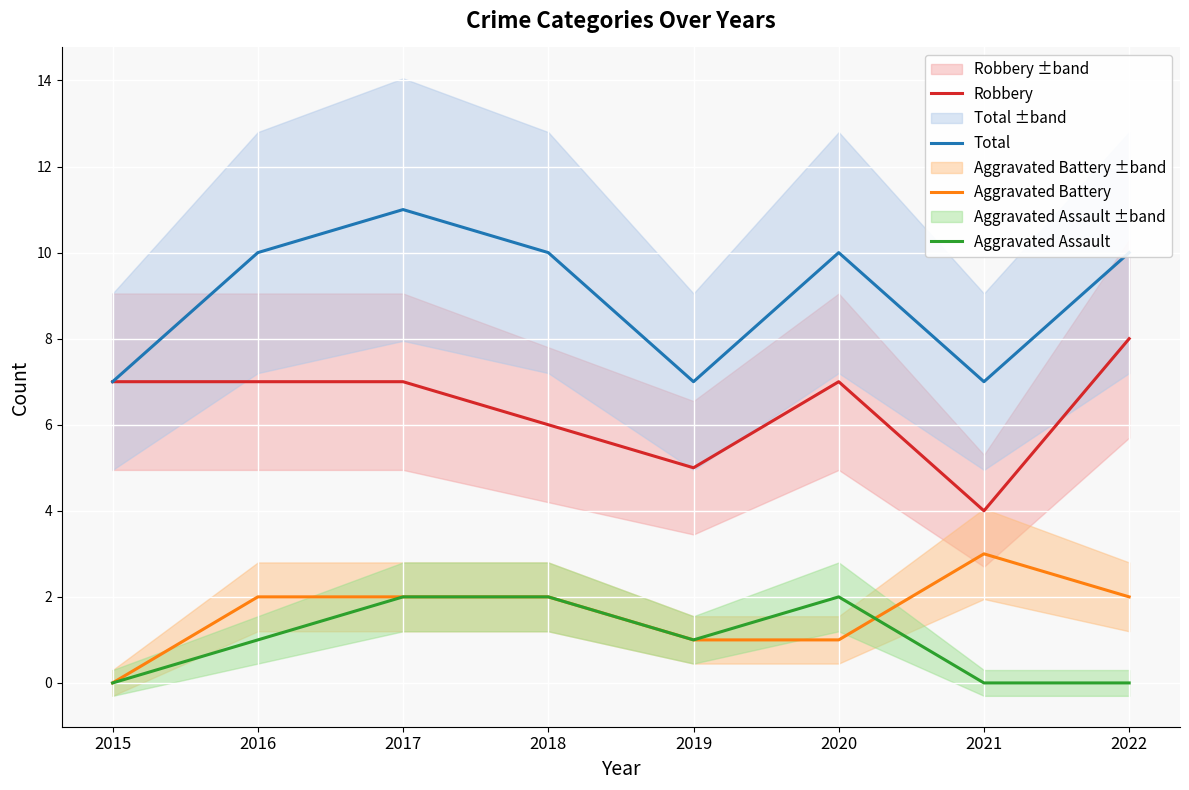

What is the spread (max minus min) of values at 2022?

10